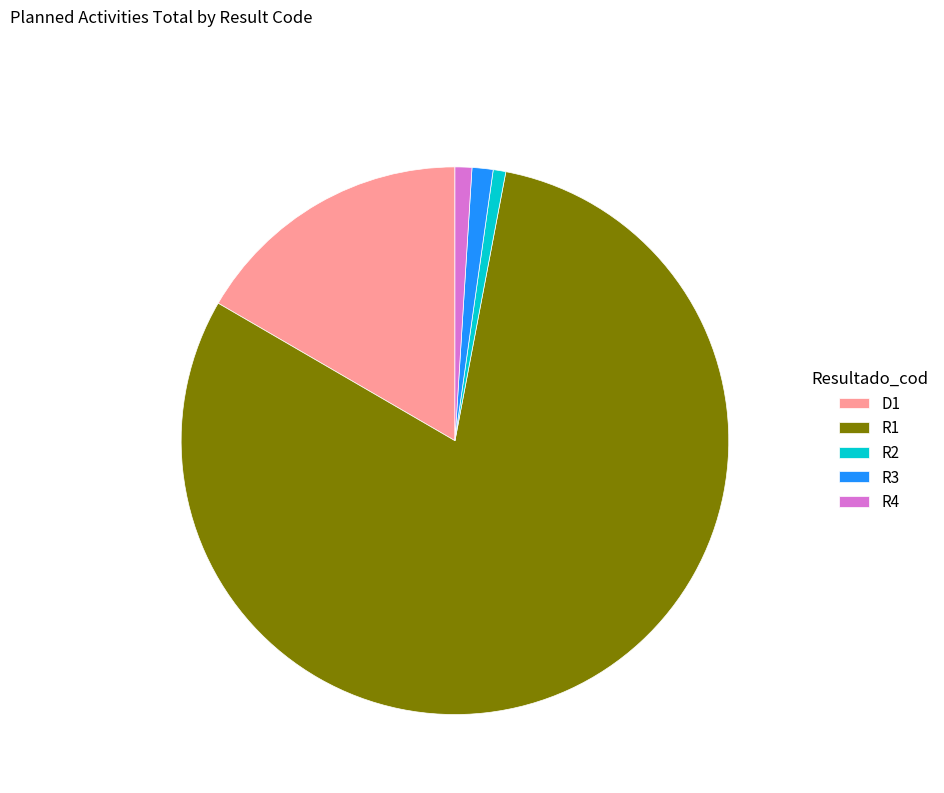

Which slice is the largest?

R1